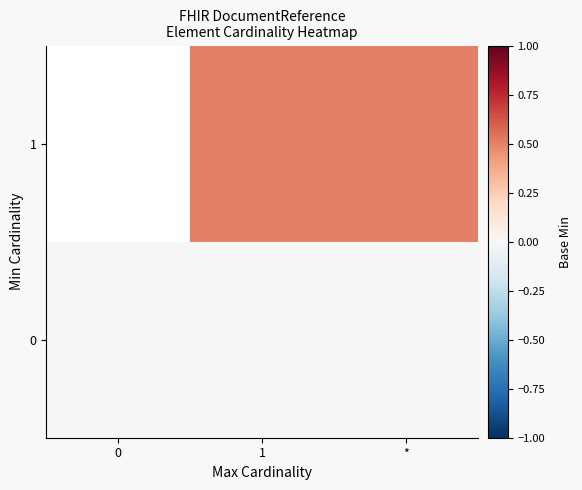

What is the maximum value shown in the chart?

0.5